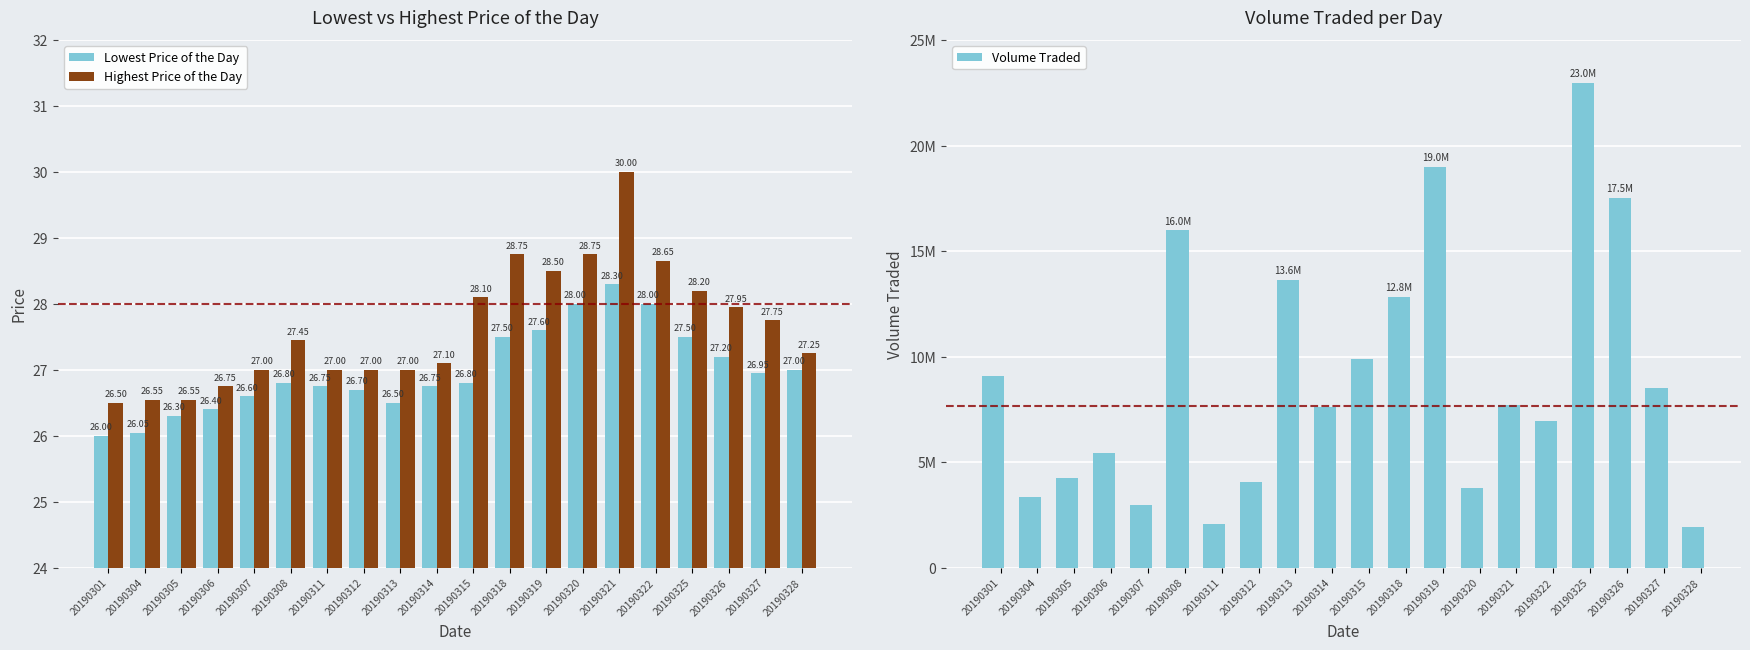

Are the bars horizontal?

No